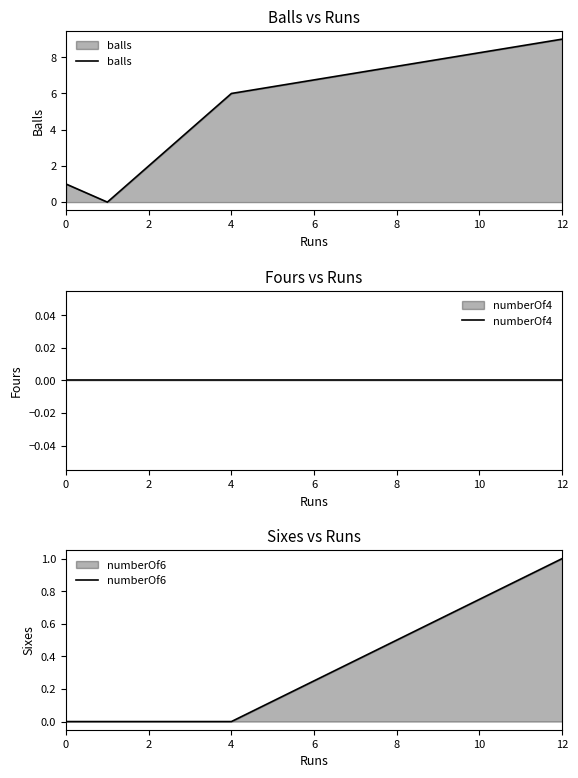

Which has a higher value, 4 or 12?

12